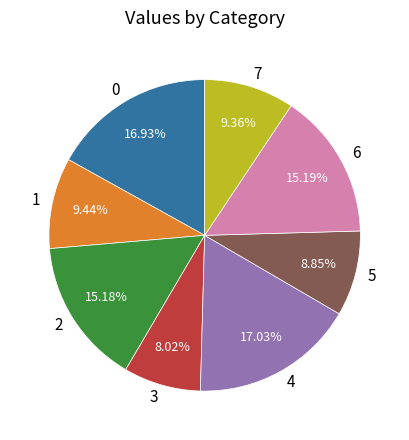

What portion of the pie excludes 6?

84.8%